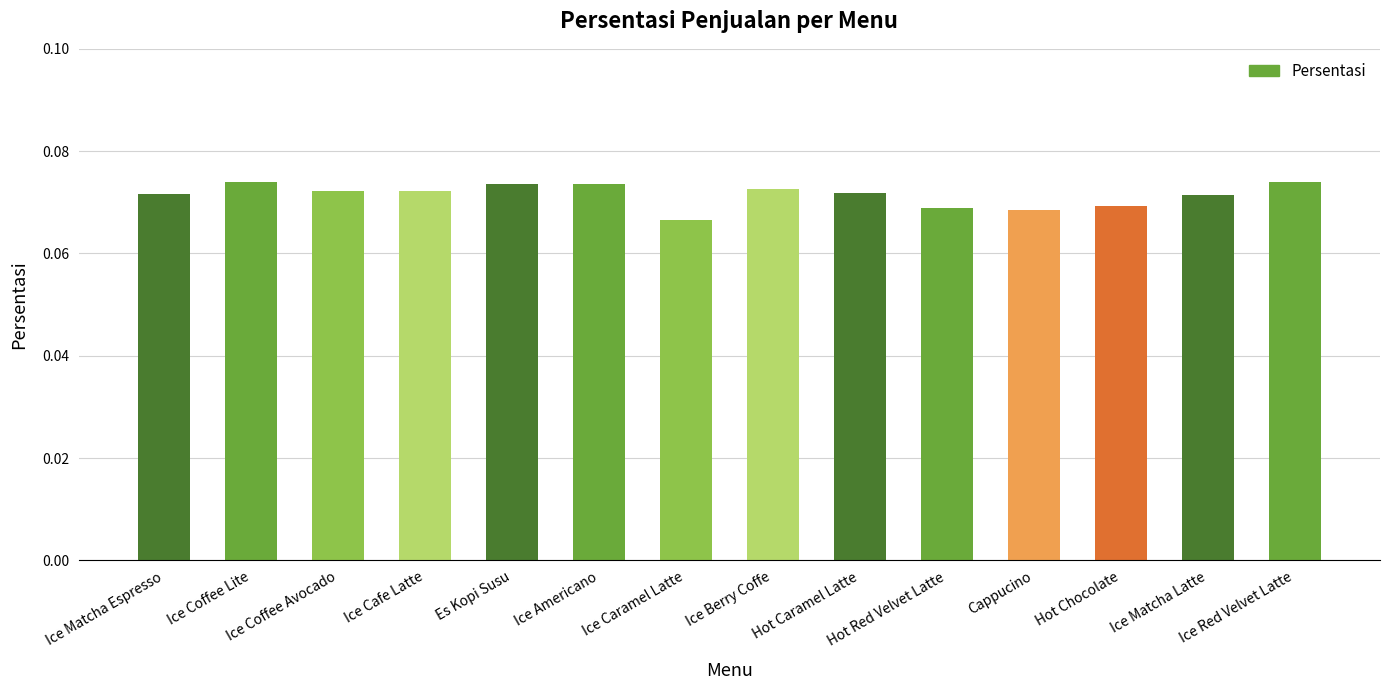

How many bars are there in total?

14